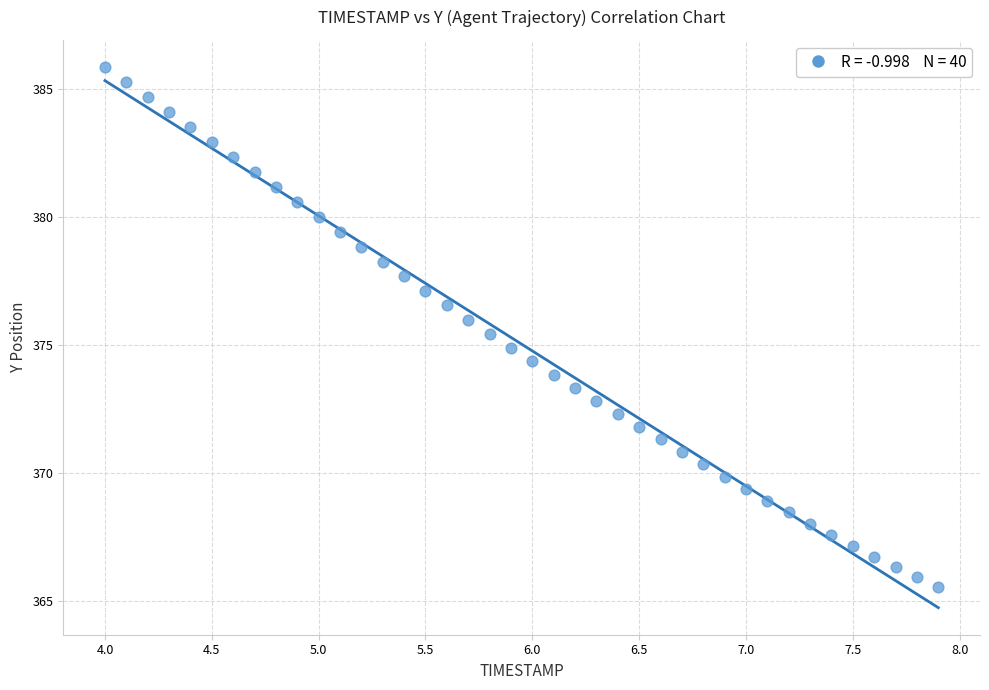

What is the range of Y values (max minus min)?

20.3